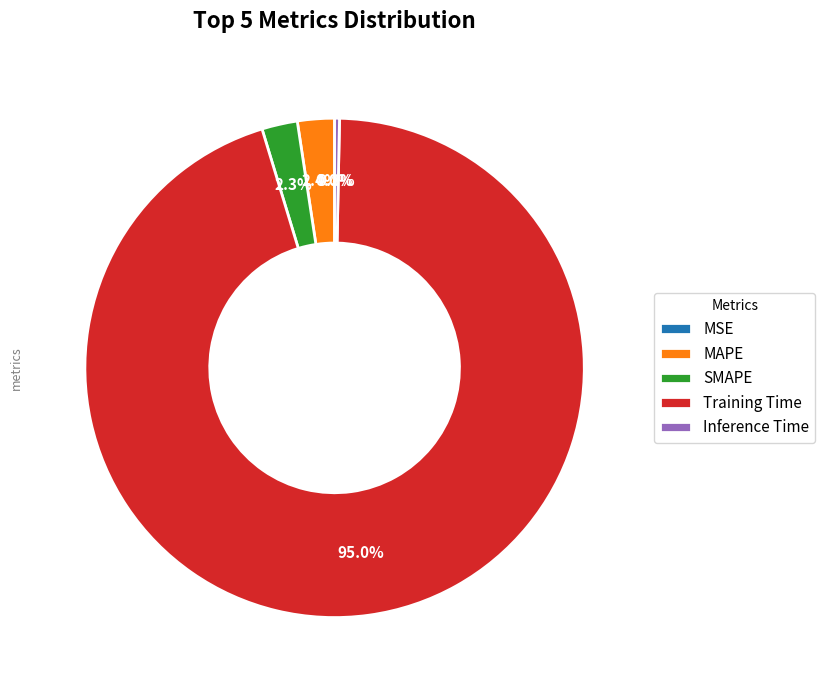

Does any single category account for the majority?

Yes